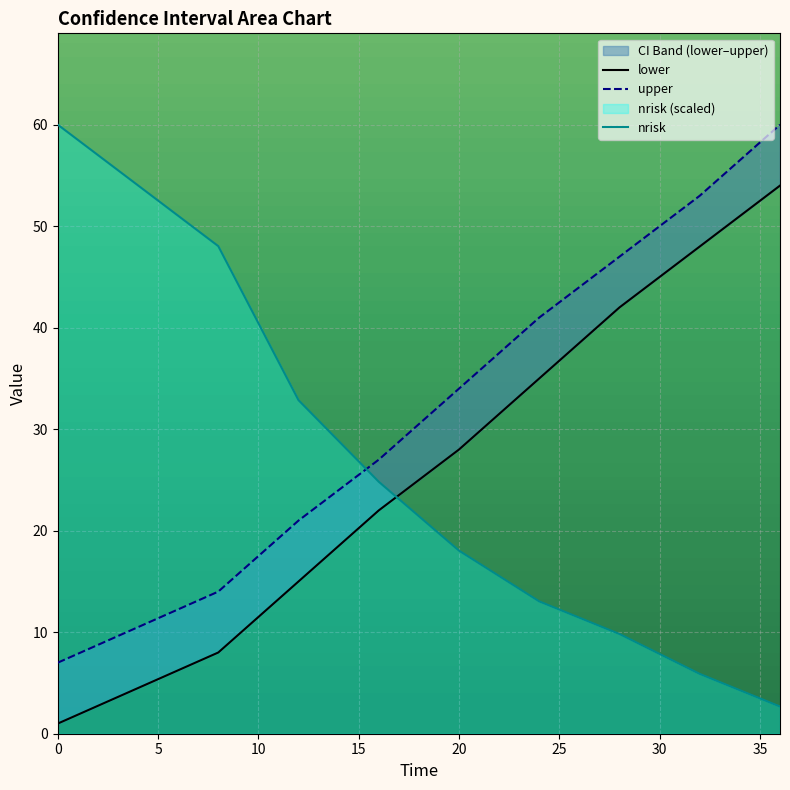

How many lines are shown in the chart?

3